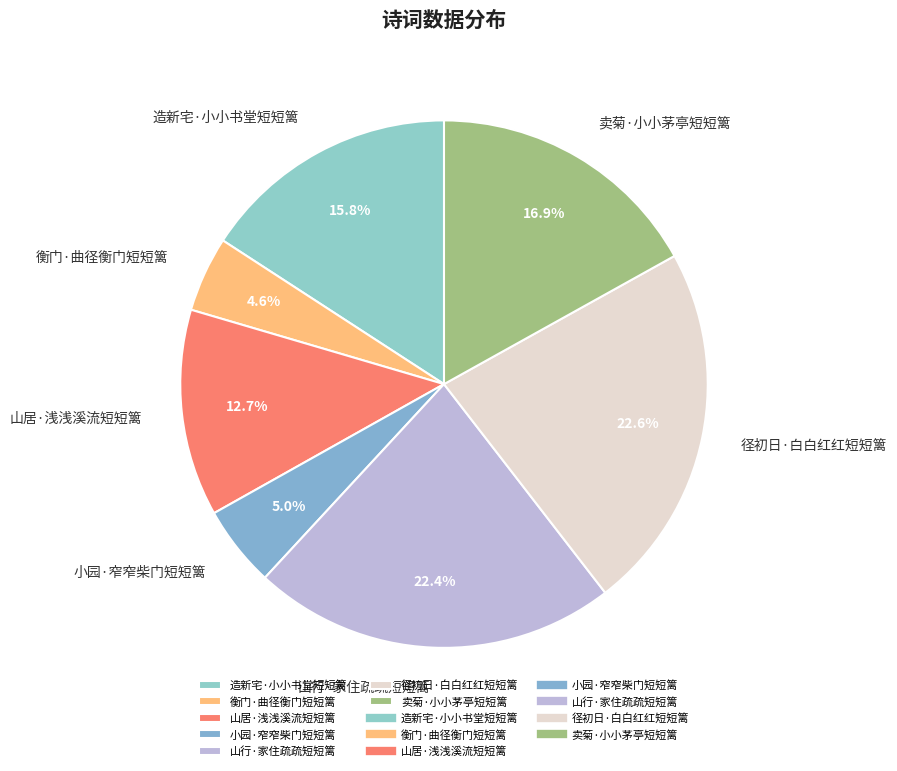

How much of the chart is everything except 径初日·白白红红短短篱?

77.4%